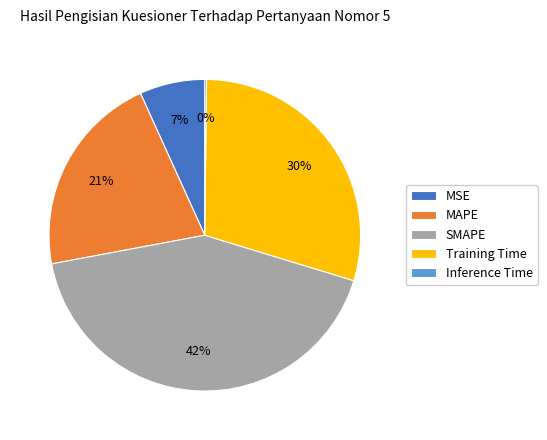

To the nearest percent, what is the difference between the largest and smallest slice percentages?

42%